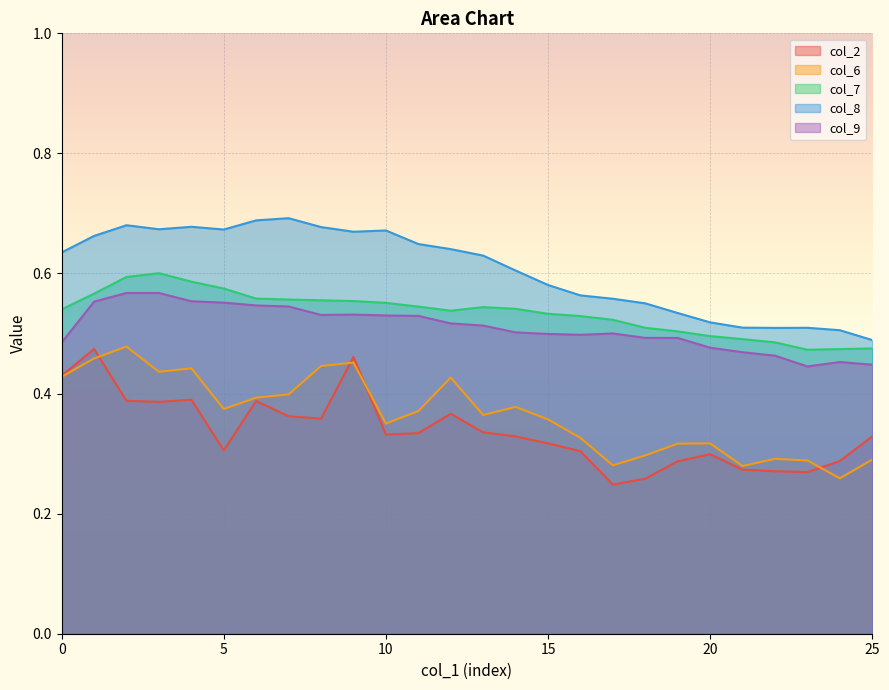

At 22, list the series in order from smallest to largest.

col_2, col_6, col_9, col_7, col_8